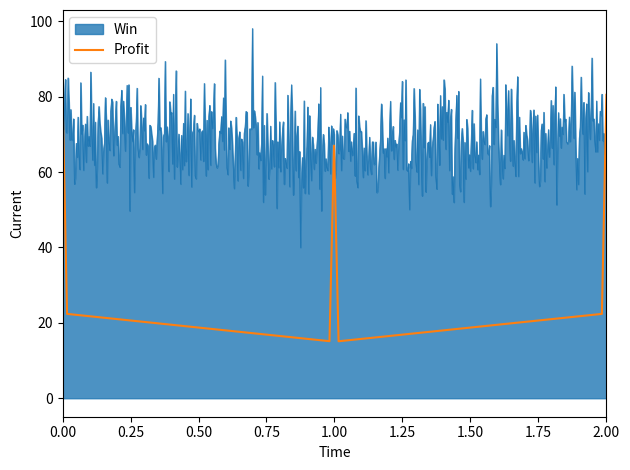

Which series has the widest spread of values?

Profit